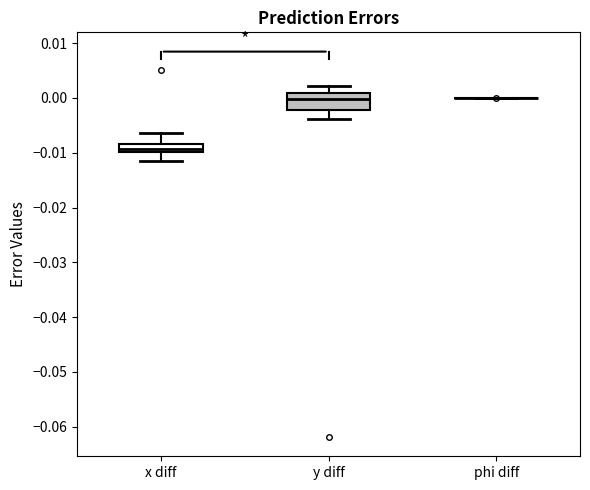

Comparing the boxes themselves (not the whiskers), which one is the tallest?

y diff